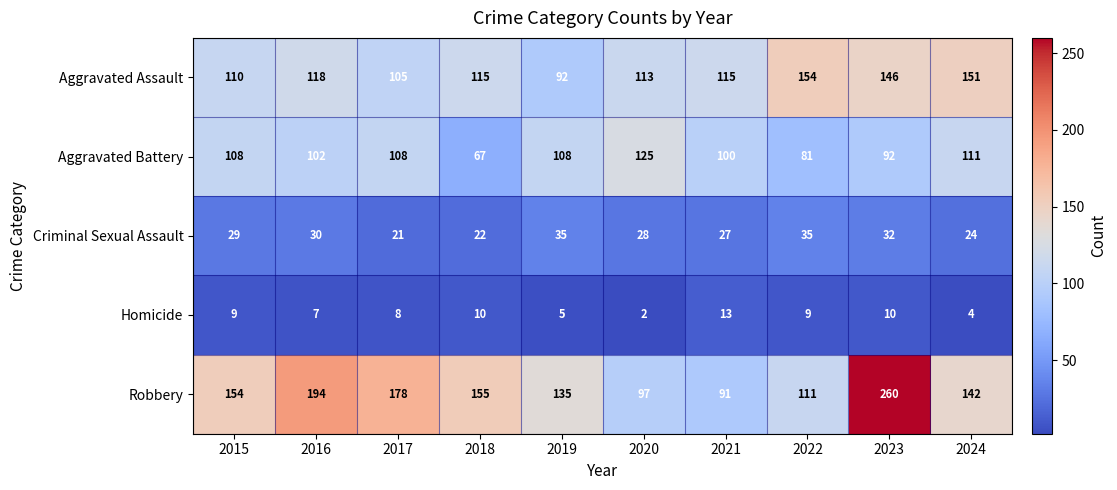

What is the greatest value displayed?

260